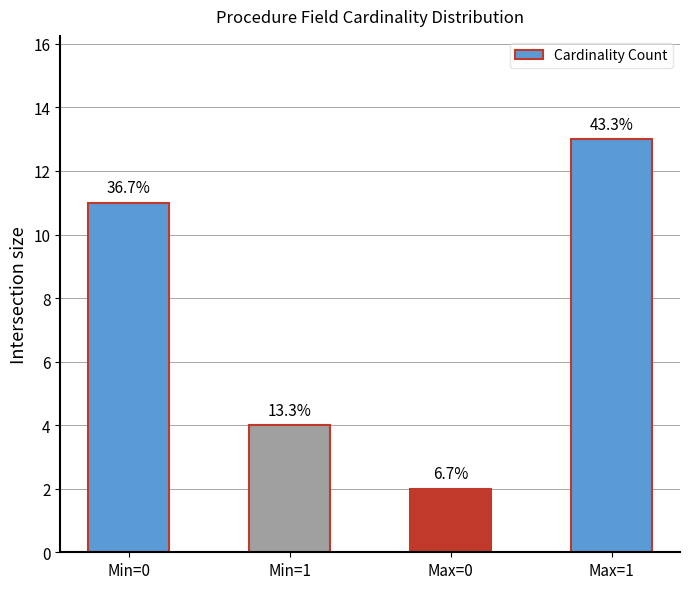

How many bars are there in total?

4